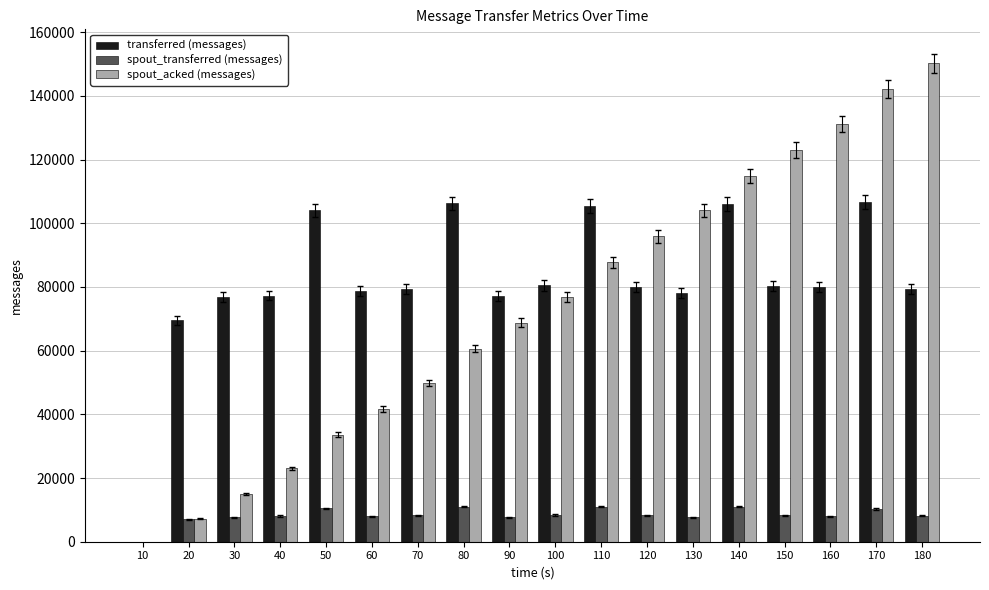

How many groups of bars are there?

18